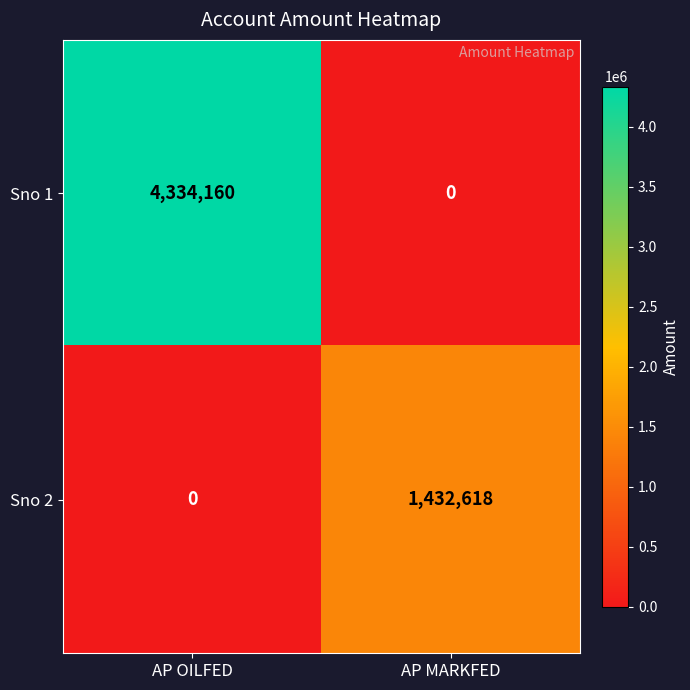

What is the difference between the Sno 1 values at AP MARKFED and AP OILFED?

4334160